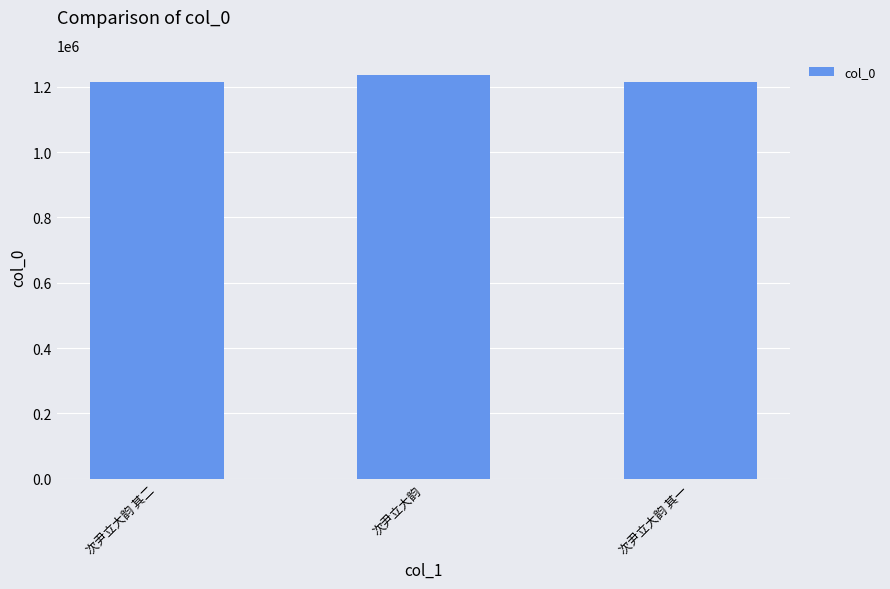

What is the average value?

1222465